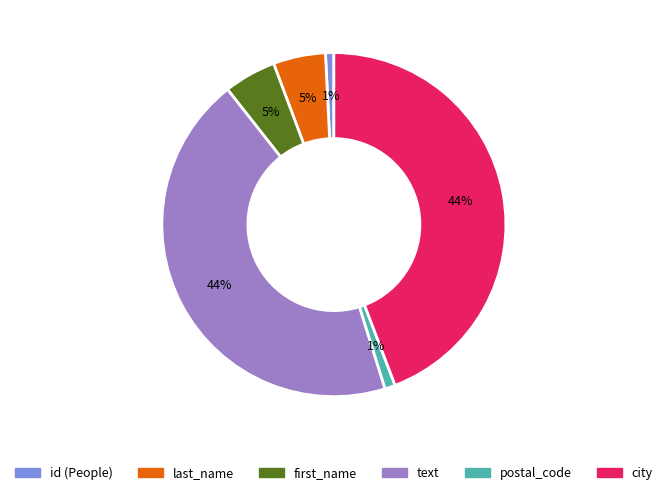

Between text and last_name, which is larger?

text